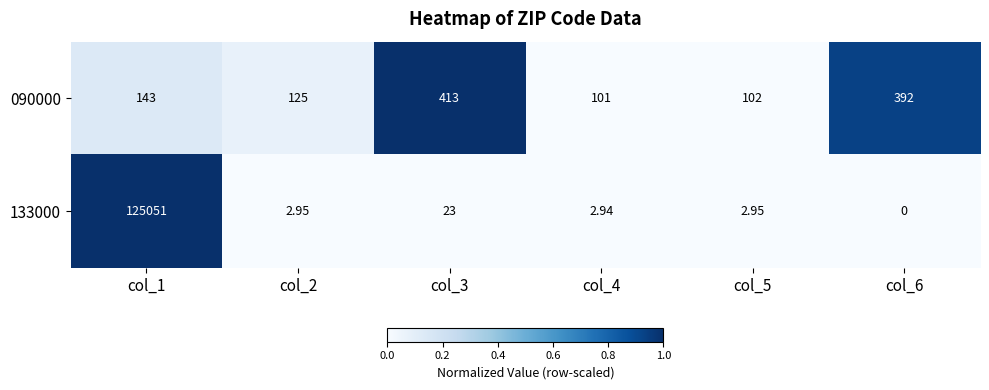

Is the value of 133000 at col_6 greater than the value of 090000 at col_4?

No